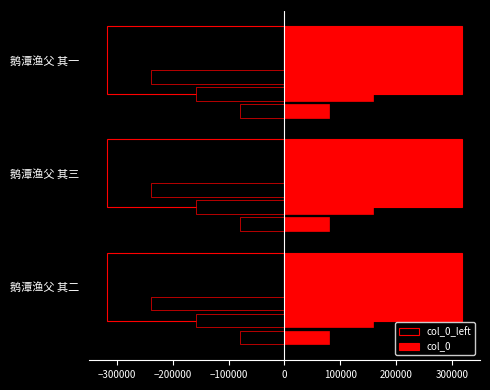

How many categories are shown in the chart?

3